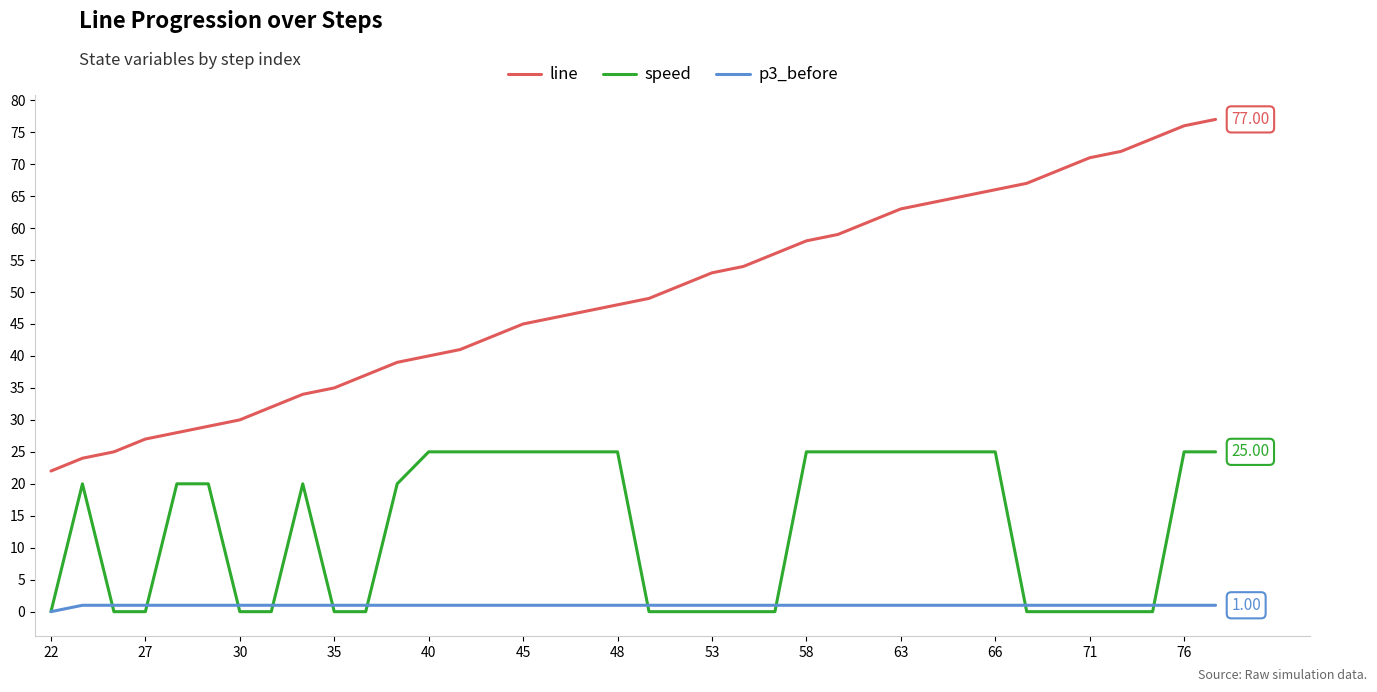

Which series has the widest spread of values?

line